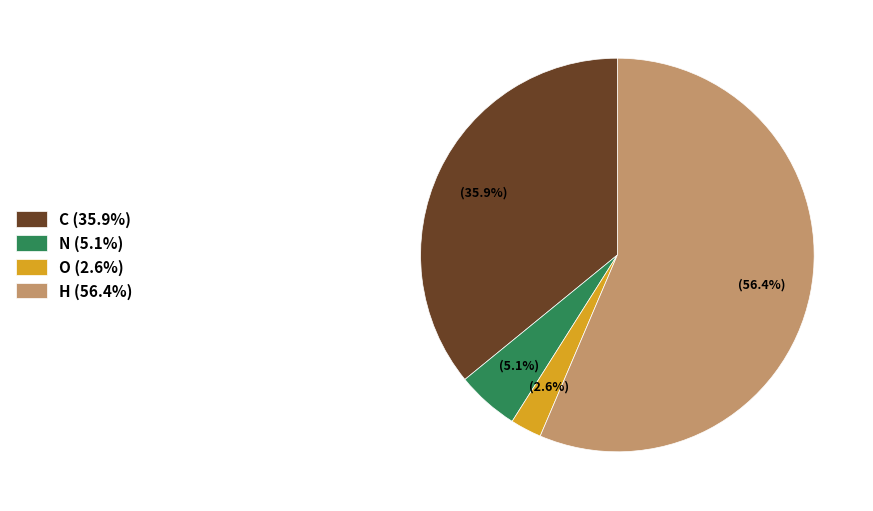

To the nearest percent, what portion does C represent?

36%